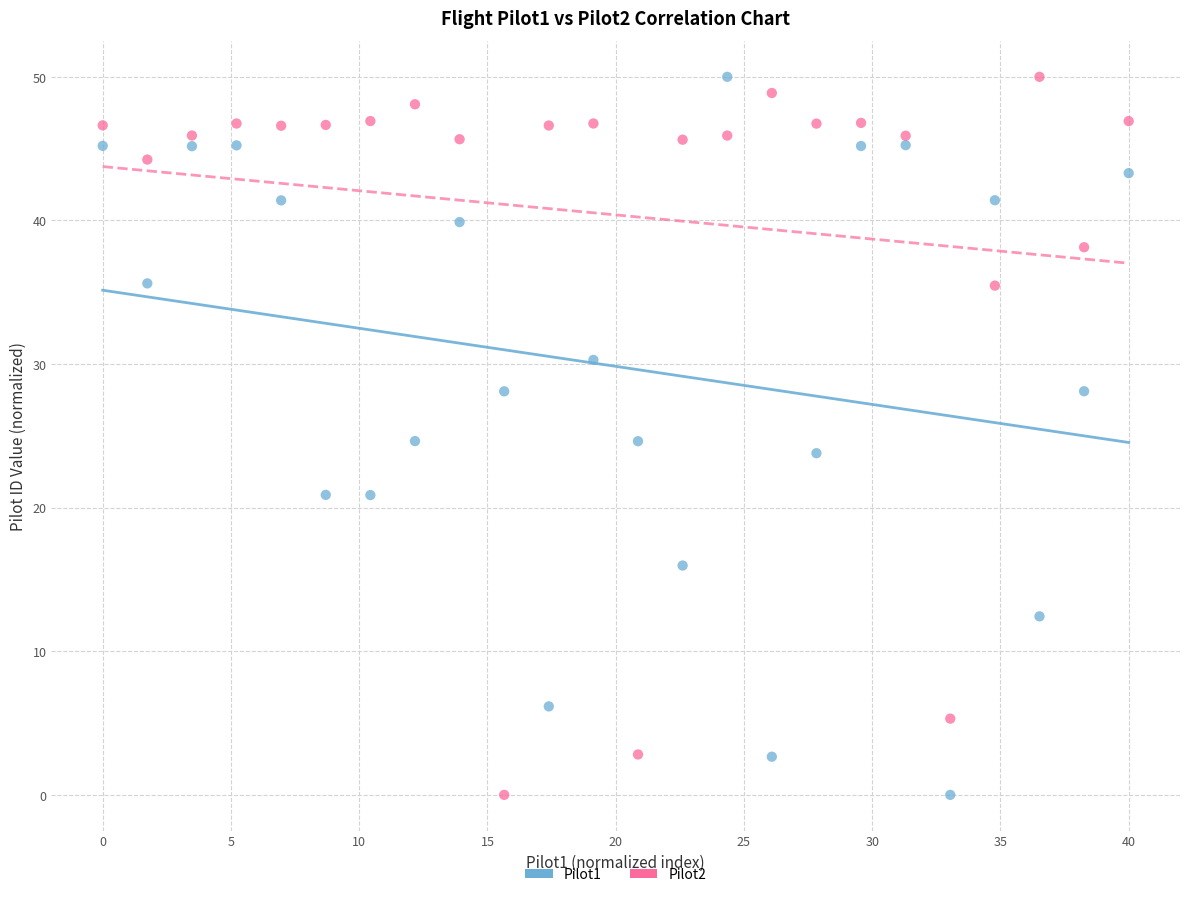

Across all data points, what is the range of X values (max minus min)?

40.0